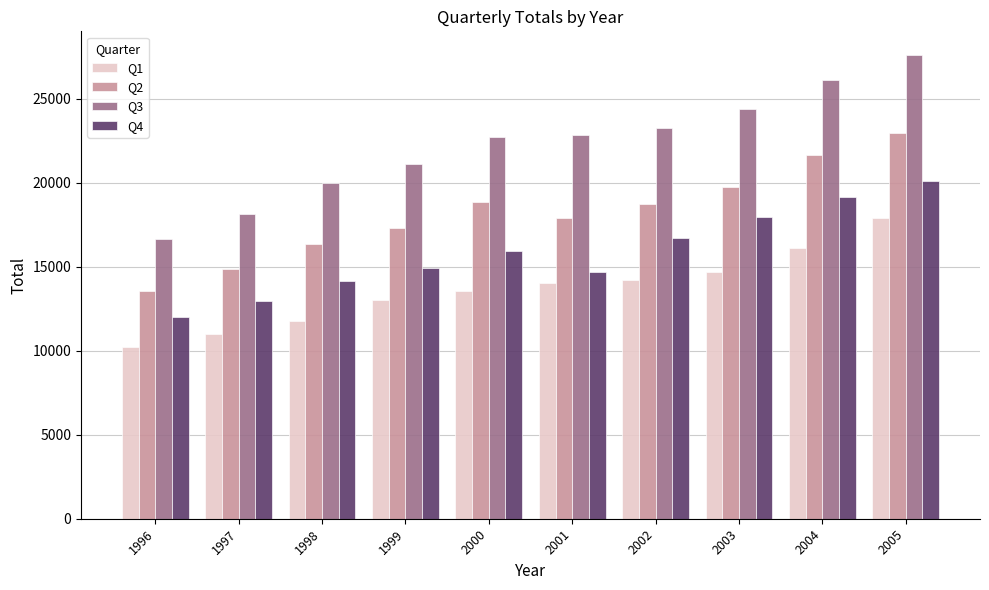

What is the maximum value shown in the chart?

27624